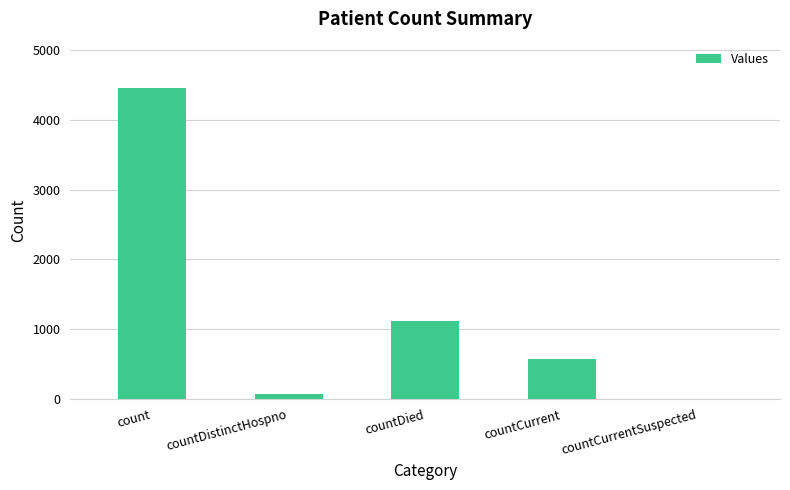

What is the change in value from count to countCurrent?

-3874